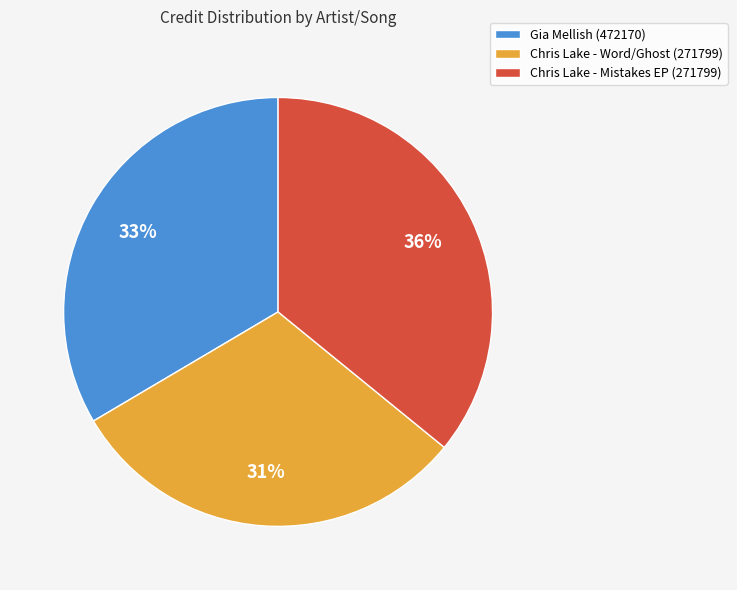

Count the number of slices in the pie.

3